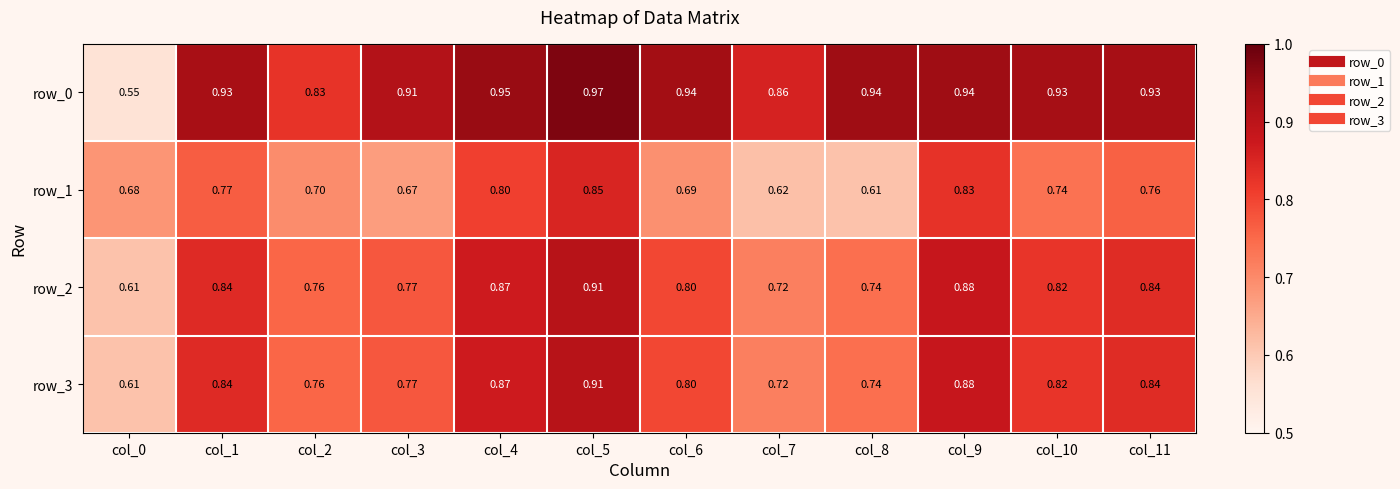

How many distinct data groups are displayed?

4